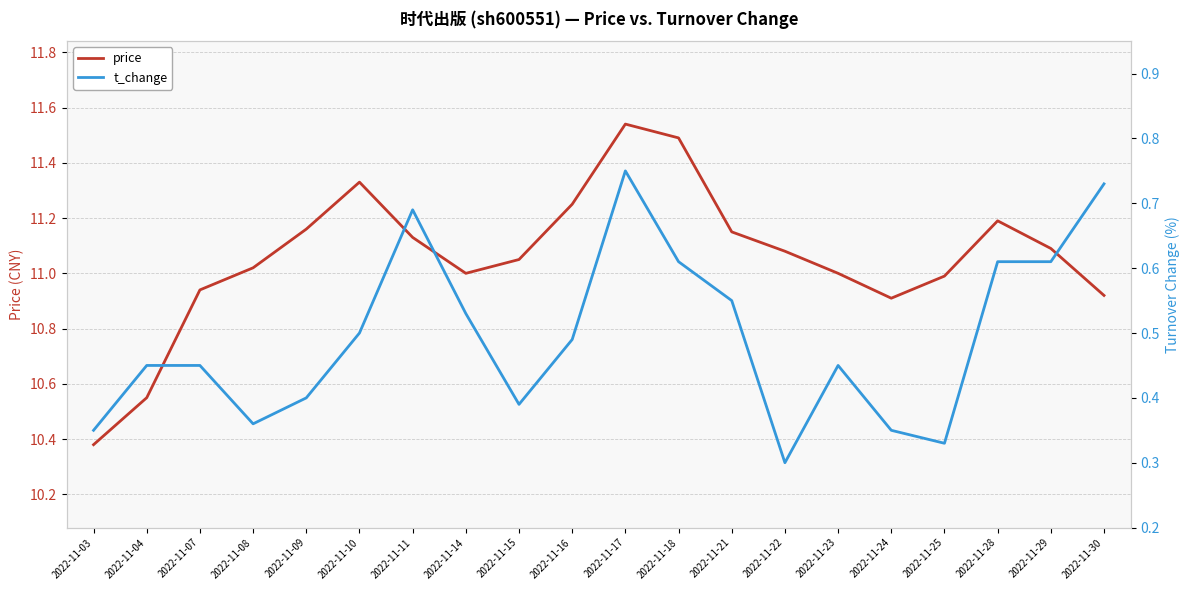

Where is the first local minimum for price?

2022-11-14